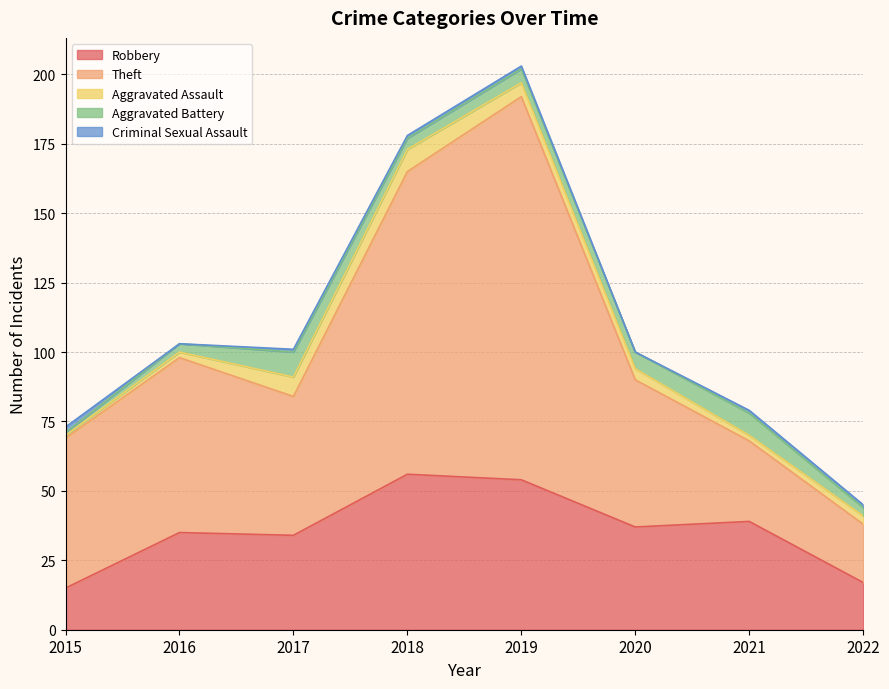

How many interior local valleys does the Robbery series have?

2